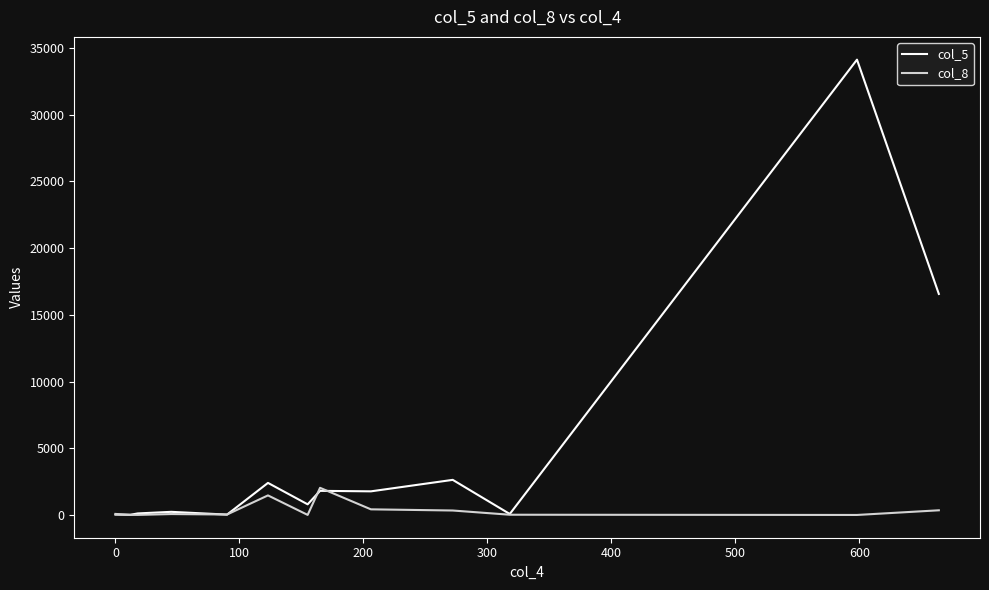

Rank the series by their average value, from highest to lowest.

col_5, col_8